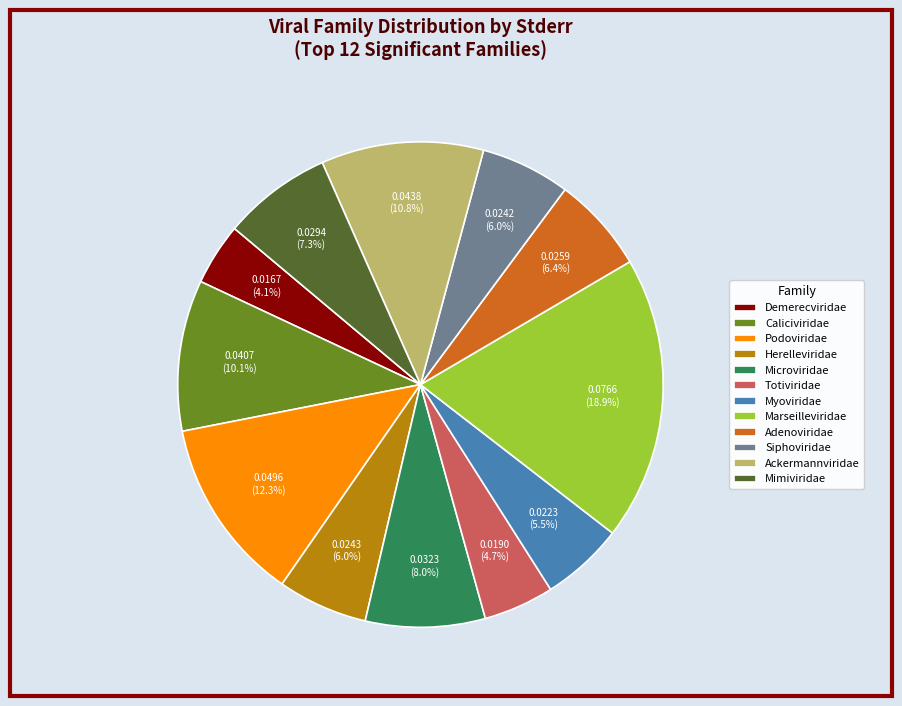

Combined, do Podoviridae and Ackermannviridae account for over 50%?

No